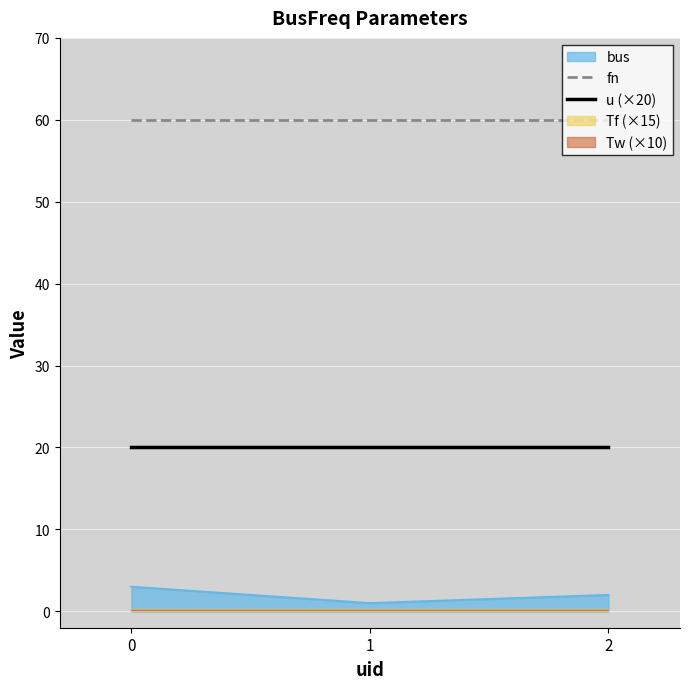

Which series has the largest total across all categories?

fn